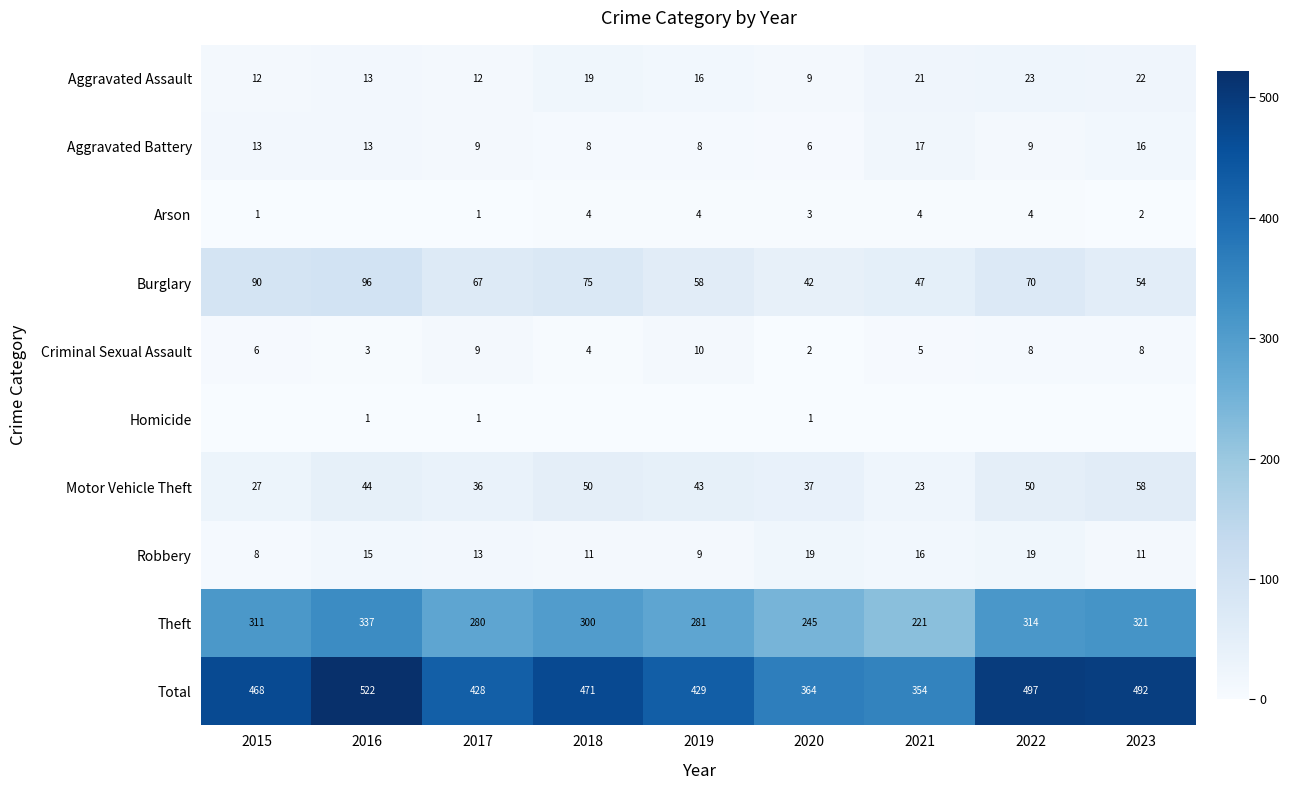

Is it true that Aggravated Assault equals 23 at 2022?

True